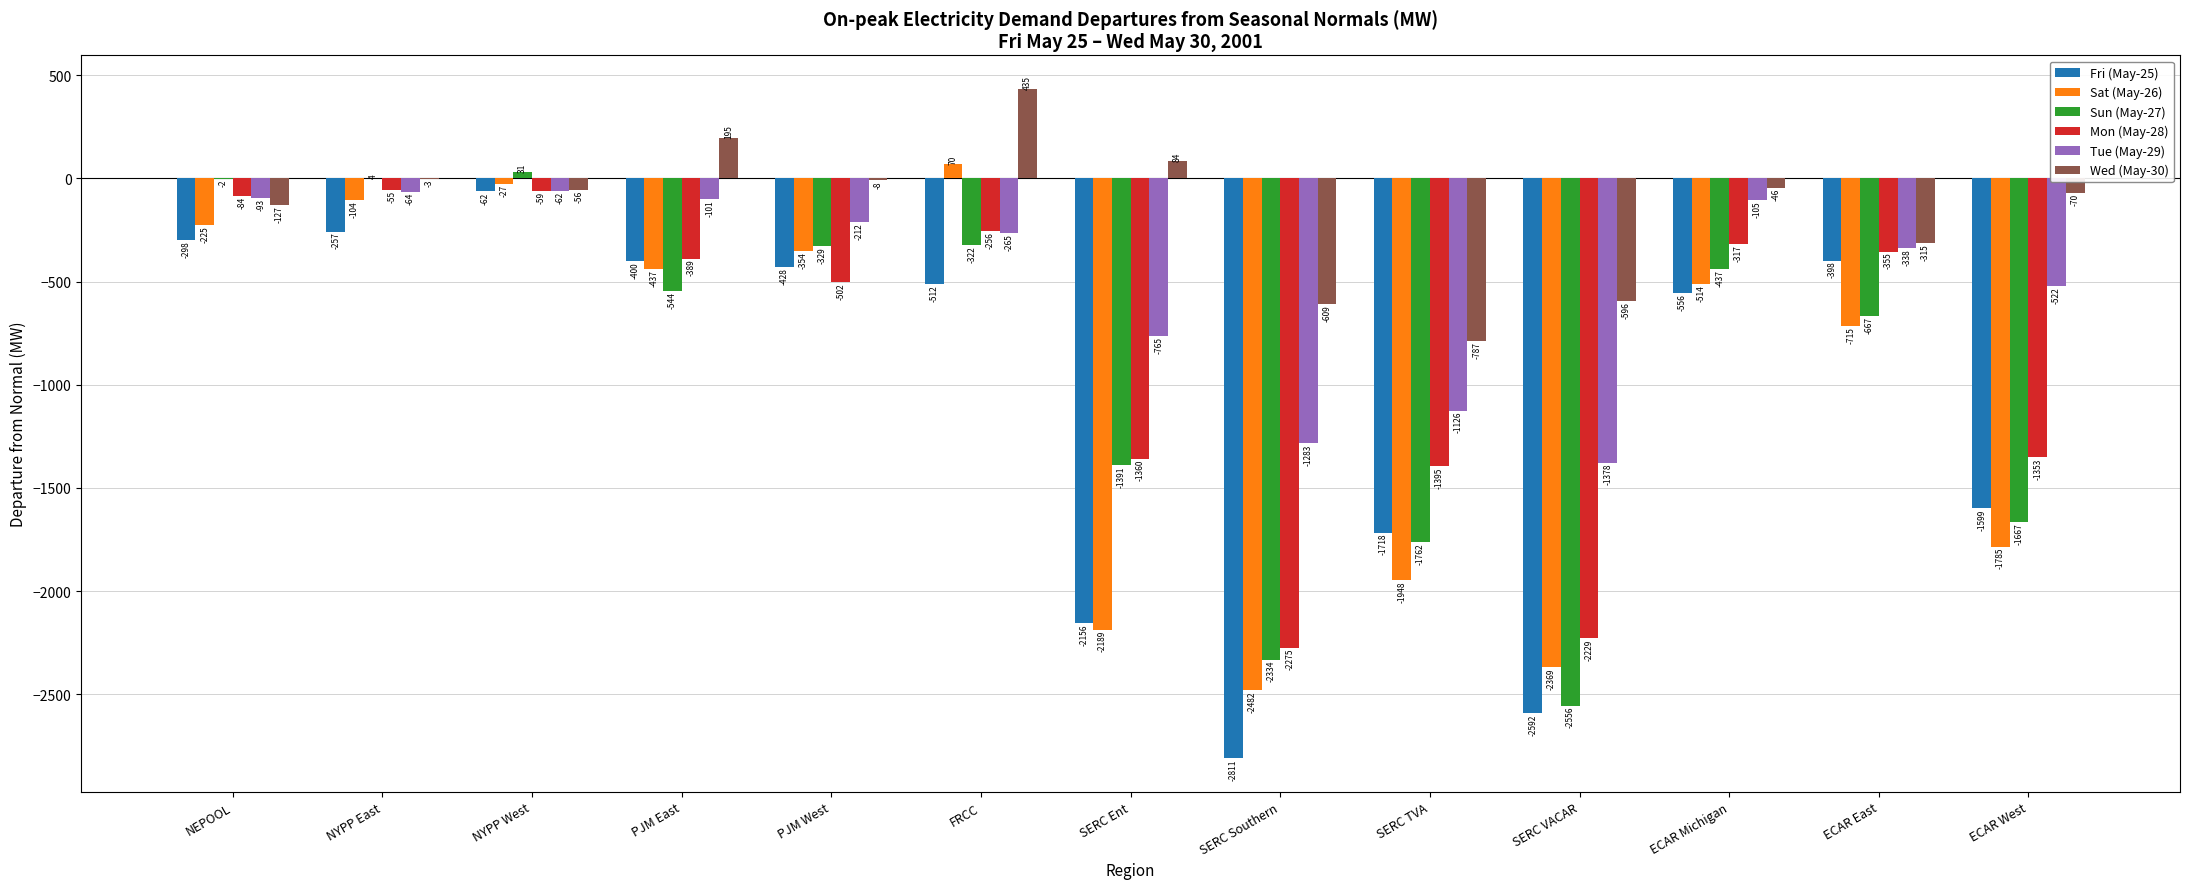

Is the value of Wed (May-30) at PJM West greater than the value of Sun (May-27) at NEPOOL?

No